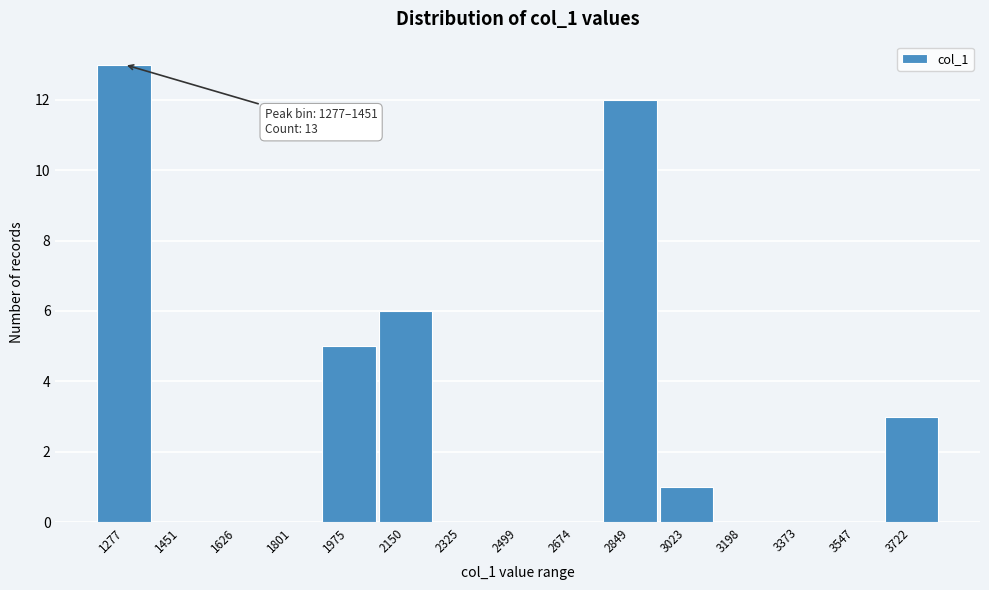

Reading right to left, extract all data points from this chart.

3722=3	3547=0	3373=0	3198=0	3023=1	2849=12	2674=0	2499=0	2325=0	2150=6	1975=5	1801=0	1626=0	1451=0	1277=13